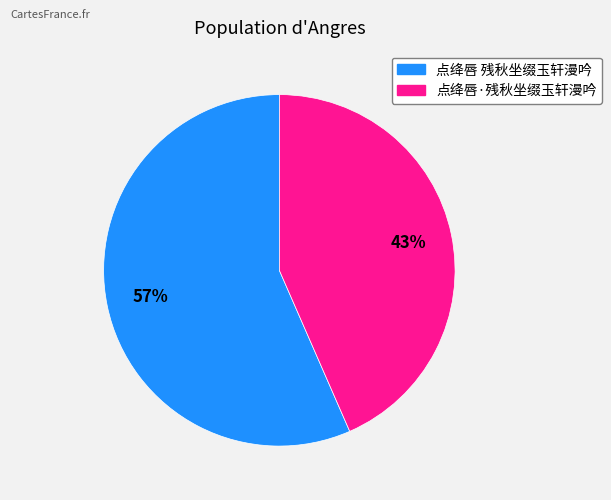

Approximately how many times larger is the value at 点绛唇 残秋坐缀玉轩漫吟 compared to 点绛唇·残秋坐缀玉轩漫吟?

1.3